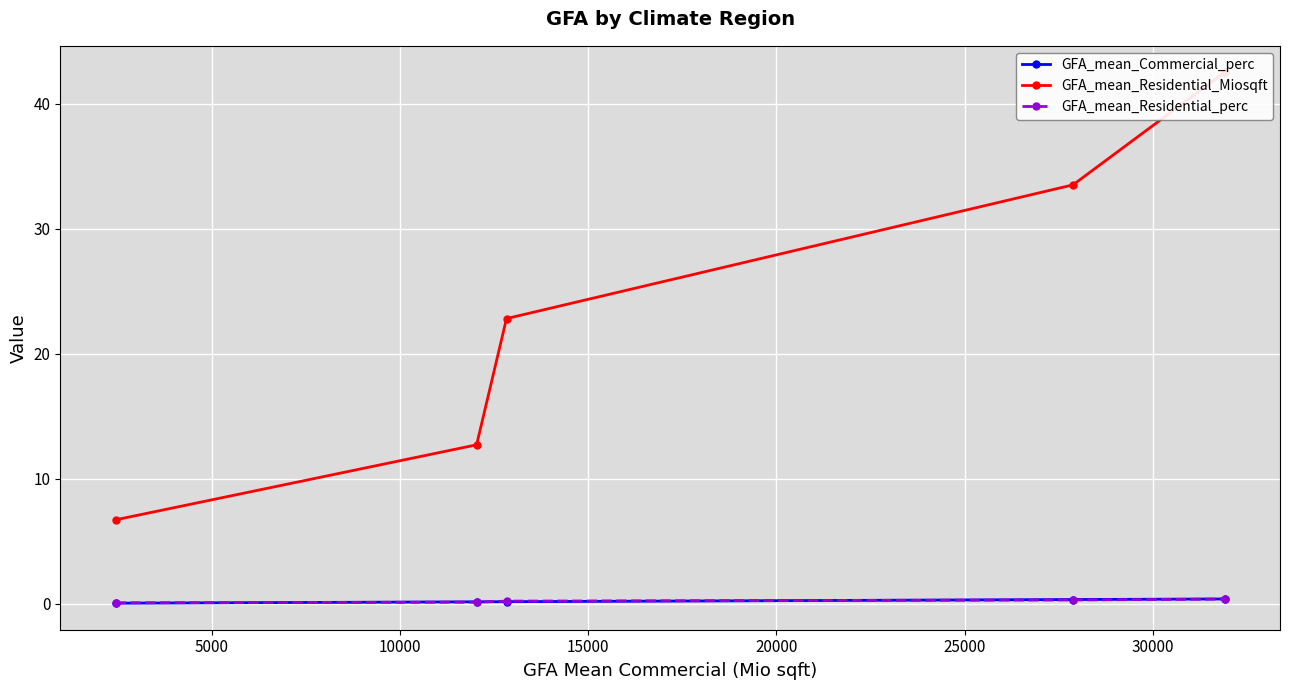

The value of GFA_mean_Residential_perc at 10000 is 0.3. True or false?

False